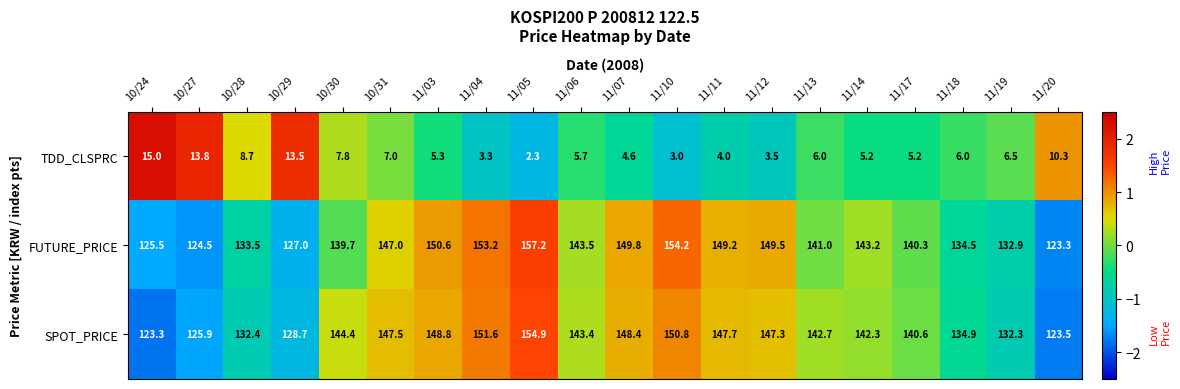

The SPOT_PRICE series shows 248.0 at 11/03. True or false?

False